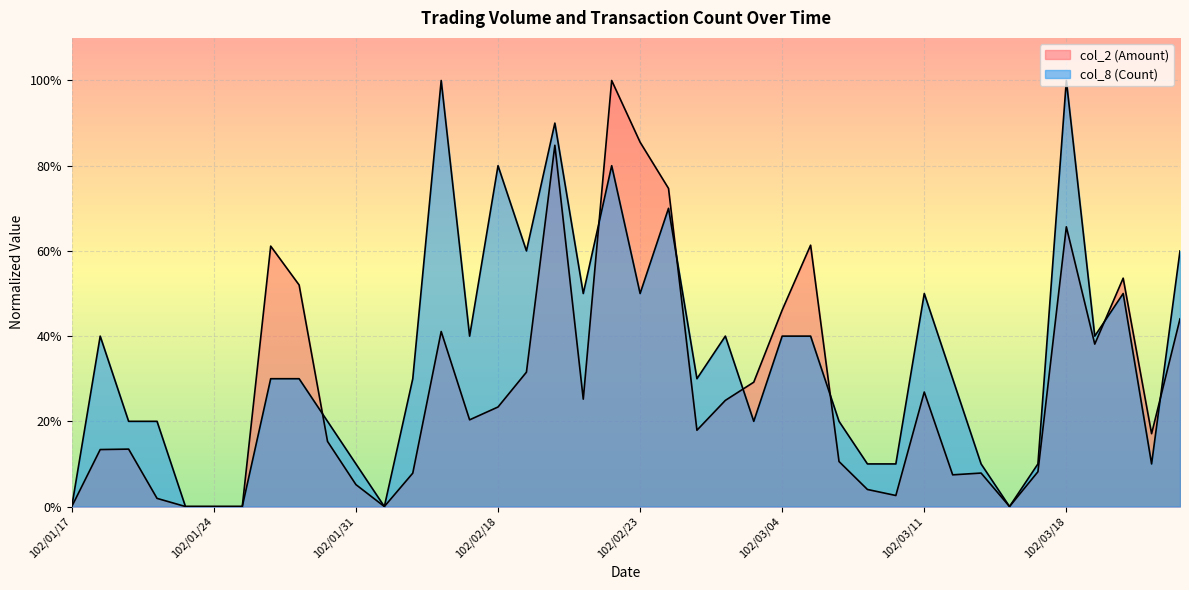

How many lines are shown in the chart?

2